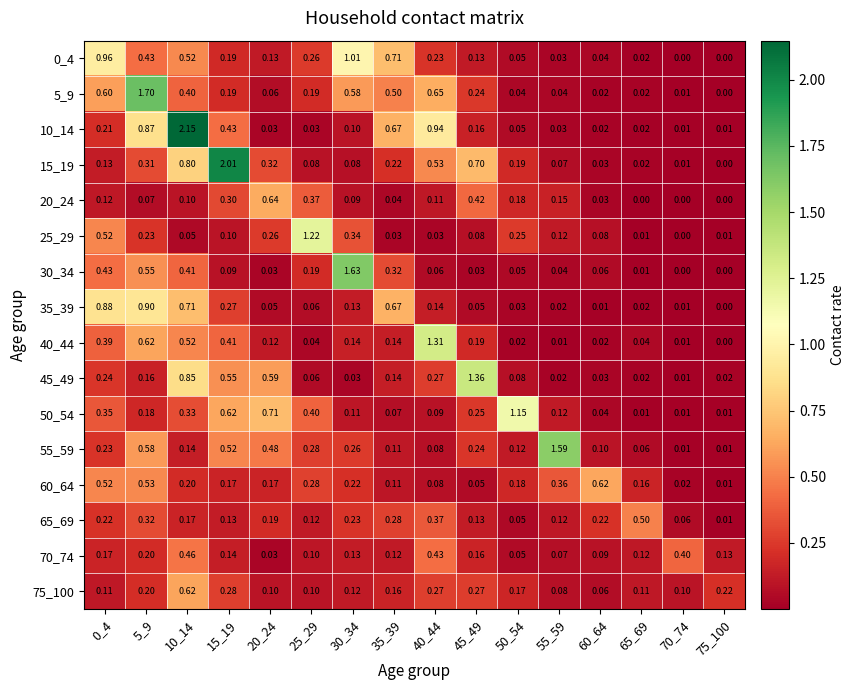

Is the value of 70_74 at 75_100 greater than the value of 60_64 at 60_64?

No